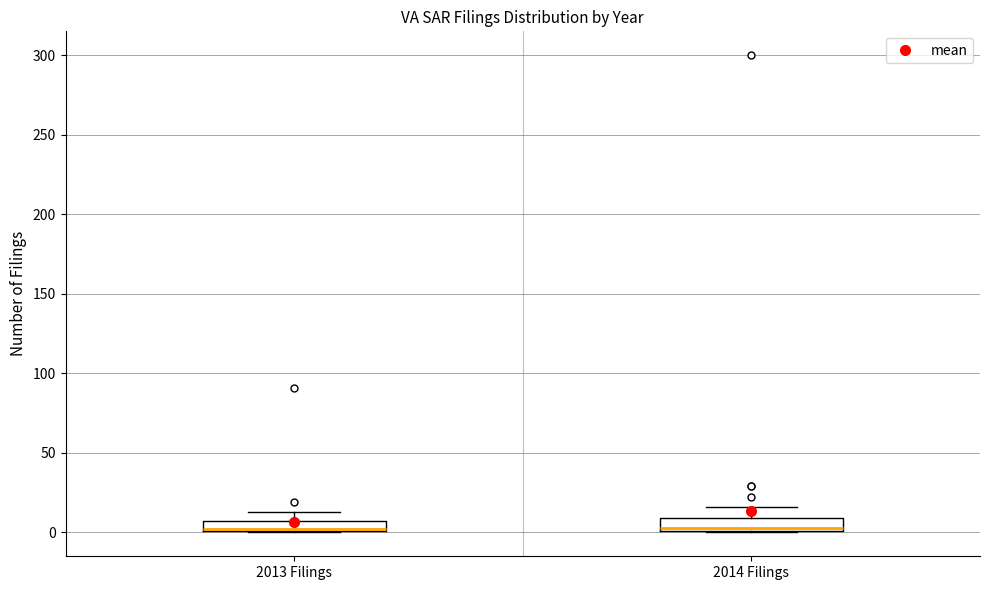

Where does the upper whisker of the box for 2014 Filings end on the y-axis? The values are not printed on the chart, so give them approximately, as read against the axis.

15